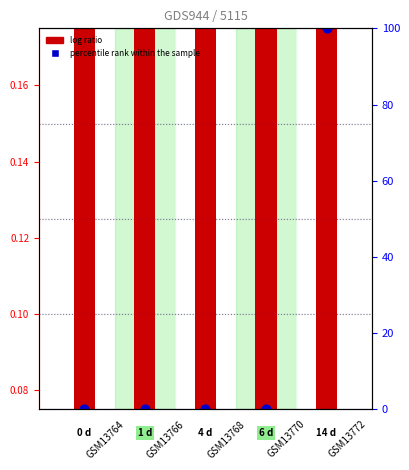

At which category is the sum across all series the highest?

GSM13772